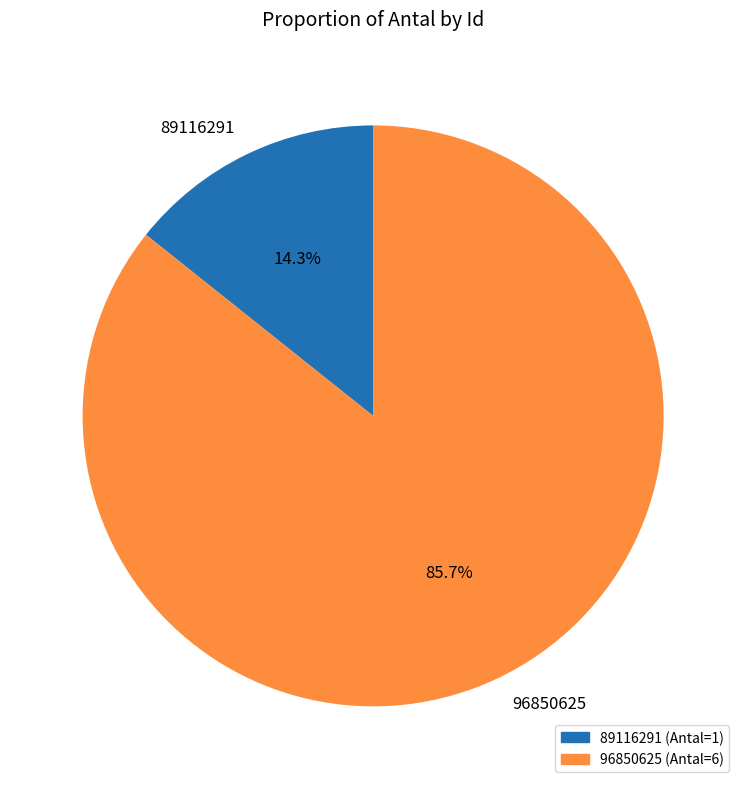

To the nearest percent, what is the difference between the 89116291 and 96850625 slice percentages?

71%